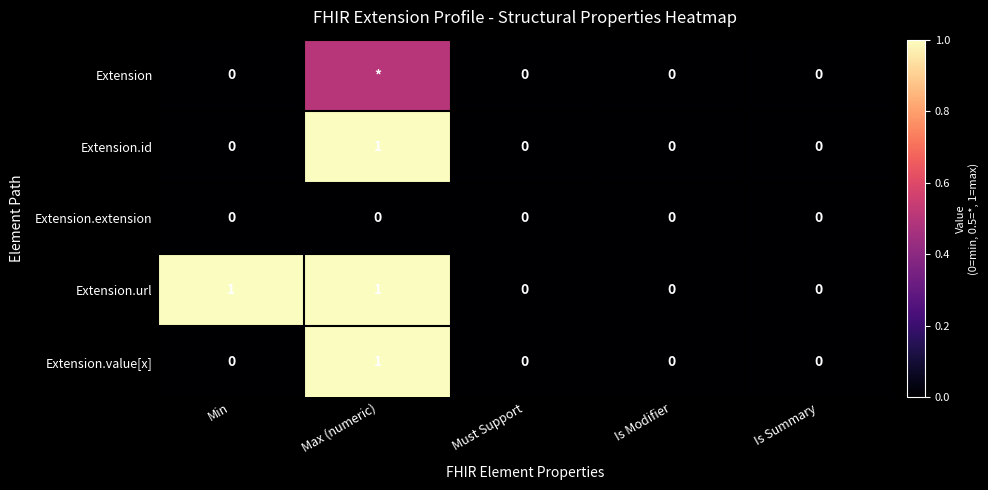

List the series in order of their peak value, highest first.

Extension.id, Extension.url, Extension.value[x], Extension, Extension.extension